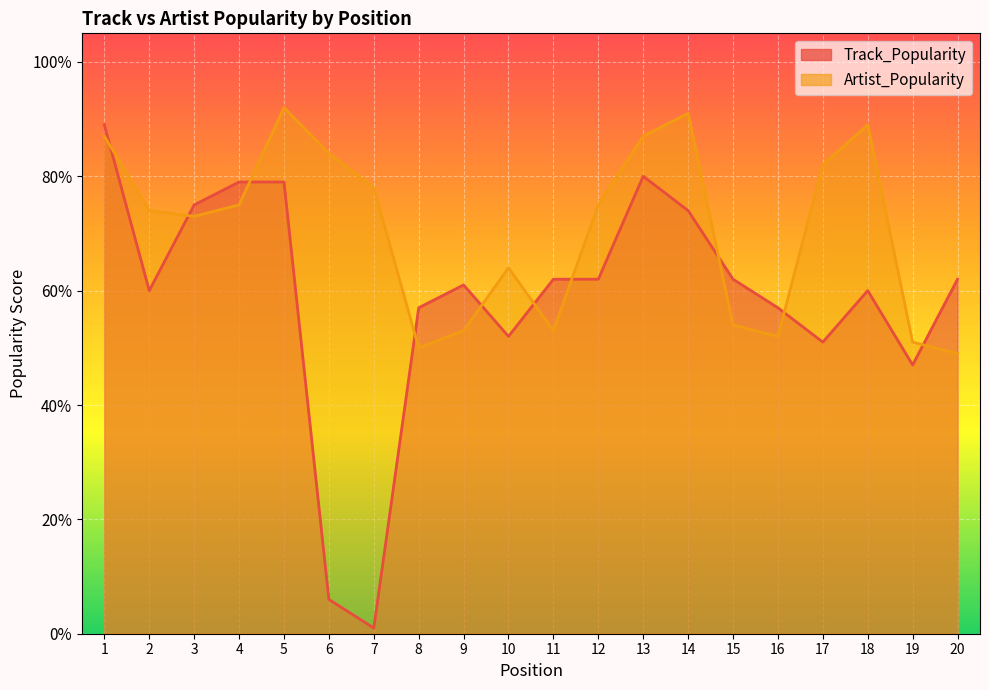

True or false: Track_Popularity has a value of 60 at 18.

True